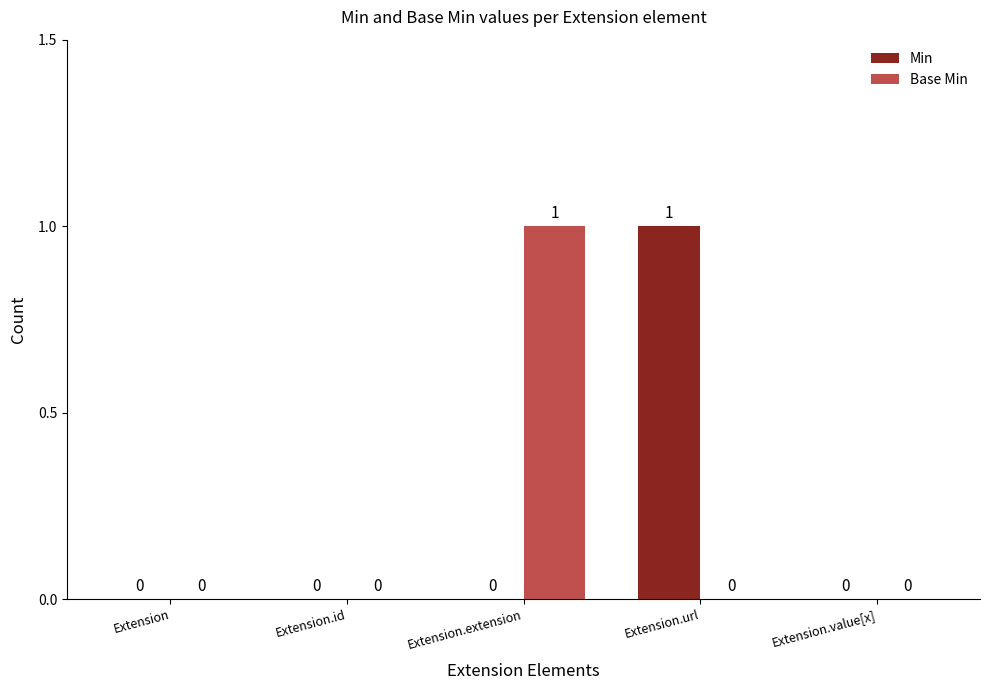

Is it true that Min equals 0 at Extension.id?

True